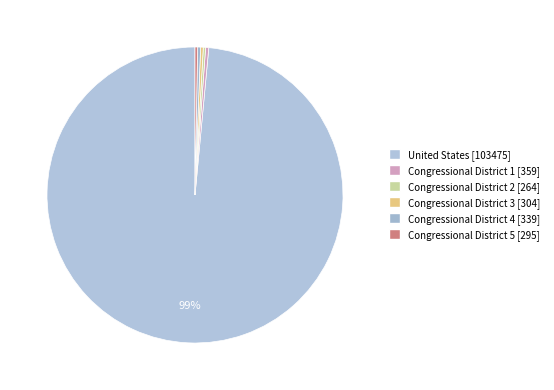

The Congressional District 5 slice represents 9% of the pie. True or false?

False